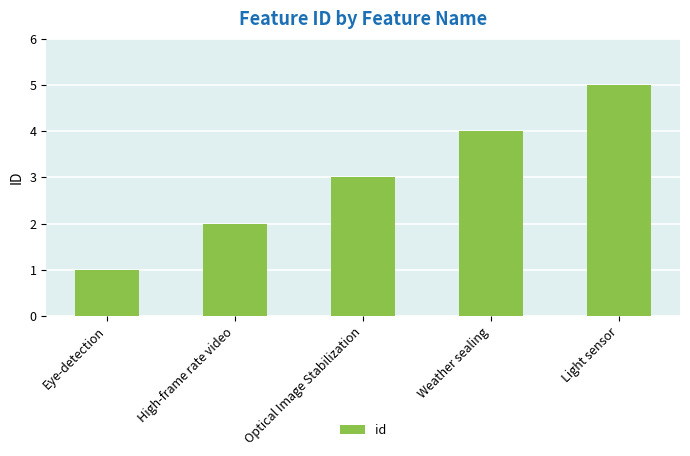

Reading left to right, list all the values displayed in this chart.

1	2	3	4	5